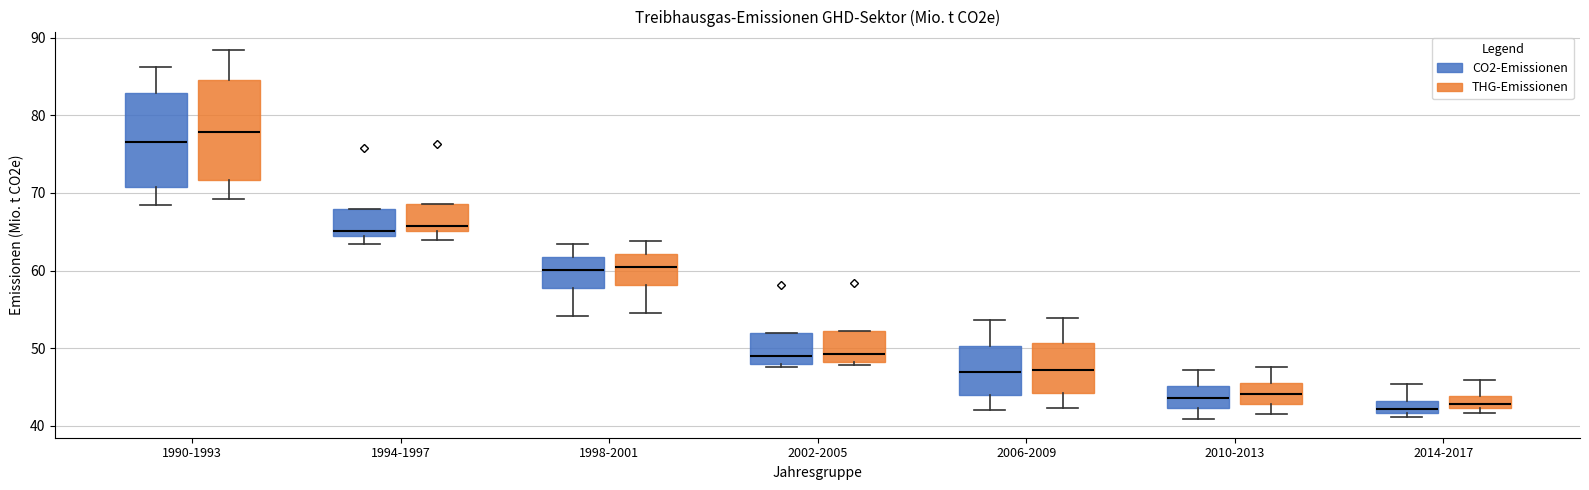

Reading left to right, read every box against the y-axis: the position of its median line, the range the box covers, and the ends of its whiskers. The values are not printed on the chart, so give them approximately, as read against the axis.

1990-1993 (CO2-Emissionen): median 77, box 71 to 83, whiskers 68 to 86
1990-1993 (THG-Emissionen): median 78, box 72 to 85, whiskers 69 to 88
1994-1997 (CO2-Emissionen): median 65, box 64 to 68, whiskers 63 to 68
1994-1997 (THG-Emissionen): median 66, box 65 to 69, whiskers 64 to 69
1998-2001 (CO2-Emissionen): median 60, box 58 to 62, whiskers 54 to 63
1998-2001 (THG-Emissionen): median 60, box 58 to 62, whiskers 54 to 64
2002-2005 (CO2-Emissionen): median 49, box 48 to 52, whiskers 48 (just below the box's lower edge) to 52
2002-2005 (THG-Emissionen): median 49, box 48 to 52, whiskers 48 (just below the box's lower edge) to 52
2006-2009 (CO2-Emissionen): median 47, box 44 to 50, whiskers 42 to 54
2006-2009 (THG-Emissionen): median 47, box 44 to 51, whiskers 42 to 54
2010-2013 (CO2-Emissionen): median 44, box 42 to 45, whiskers 41 to 47
2010-2013 (THG-Emissionen): median 44, box 43 to 46, whiskers 42 to 48
2014-2017 (CO2-Emissionen): median 42 (just above the box's lower edge), box 42 to 43, whiskers 41 to 45
2014-2017 (THG-Emissionen): median 43, box 42 to 44, whiskers 42 (just below the box's lower edge) to 46